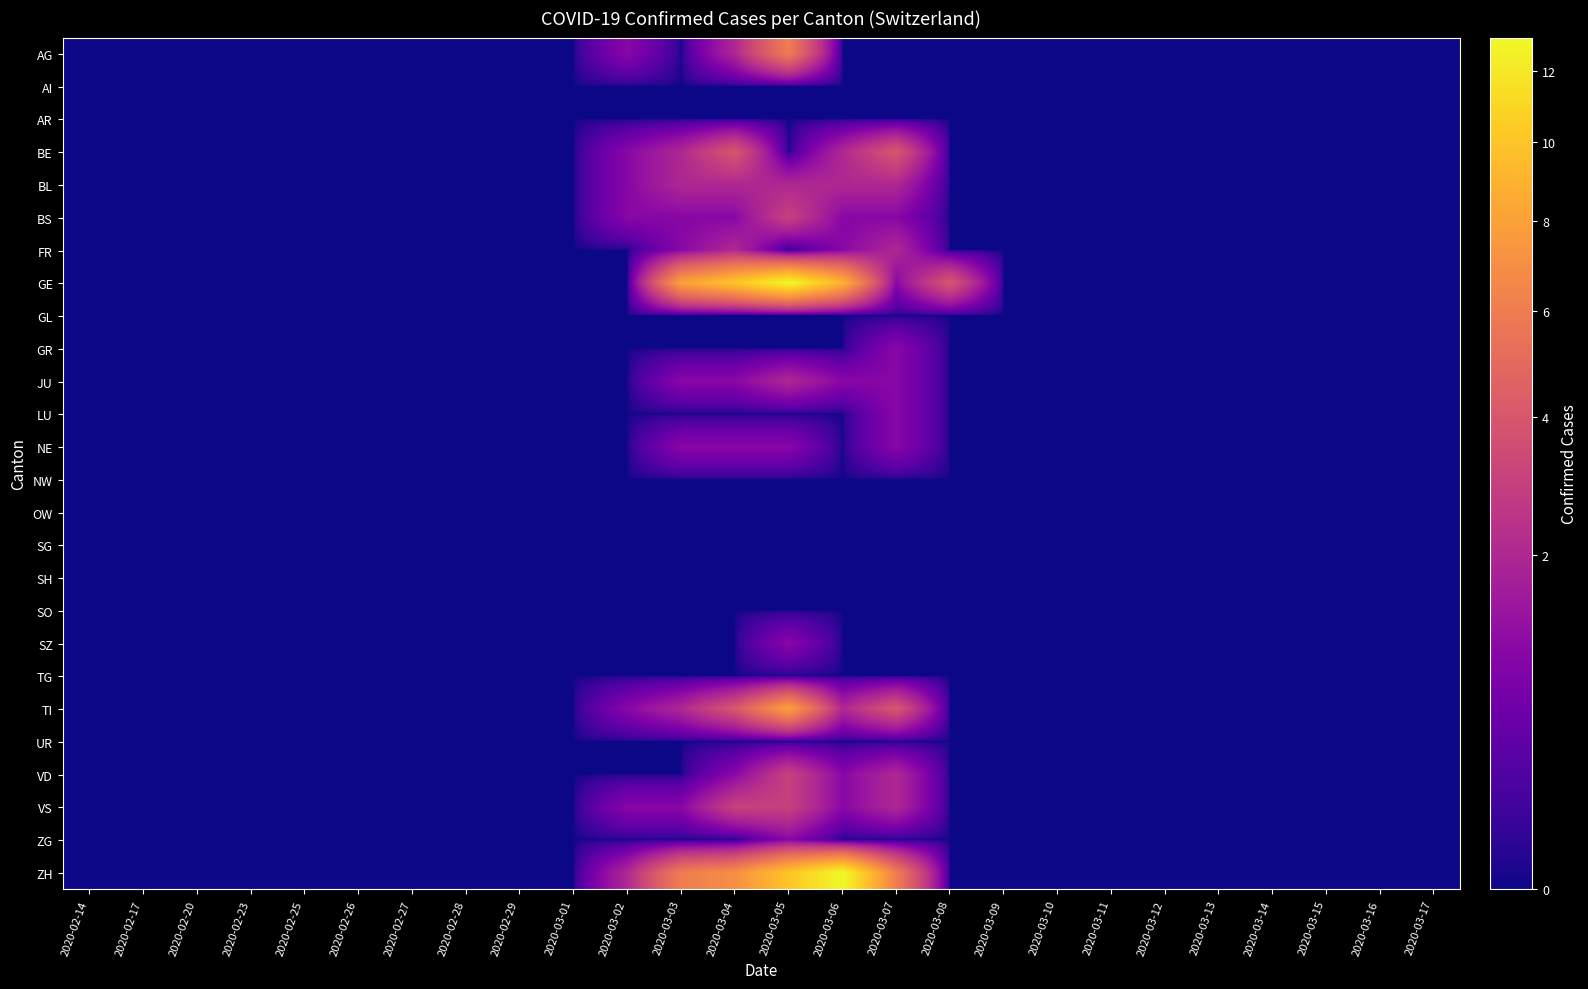

Count the number of data series in this chart.

26